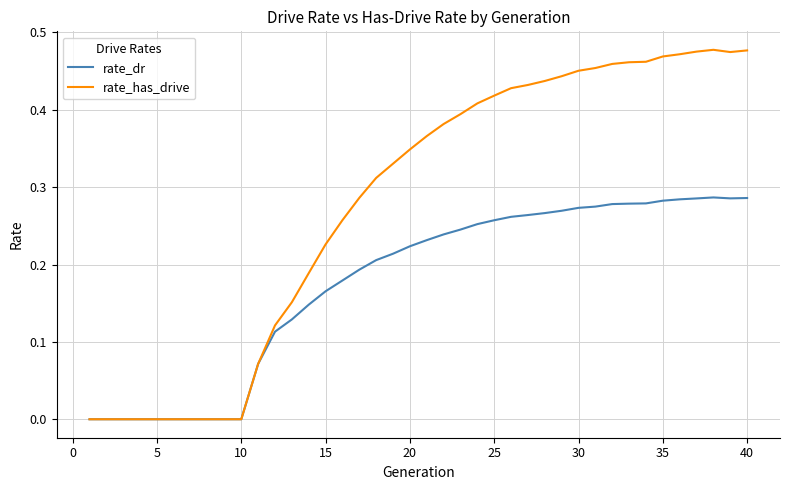

Which series has the largest range (max minus min)?

rate_has_drive